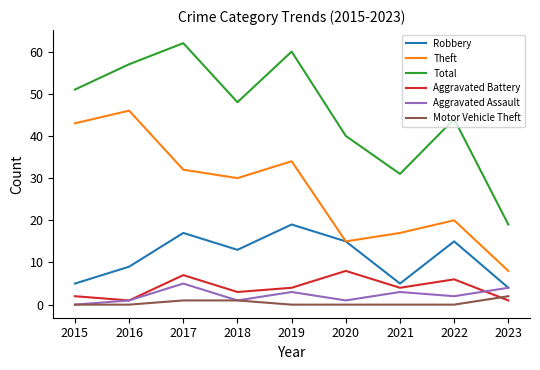

Between 2021 and 2023, which series saw the biggest shift?

Total